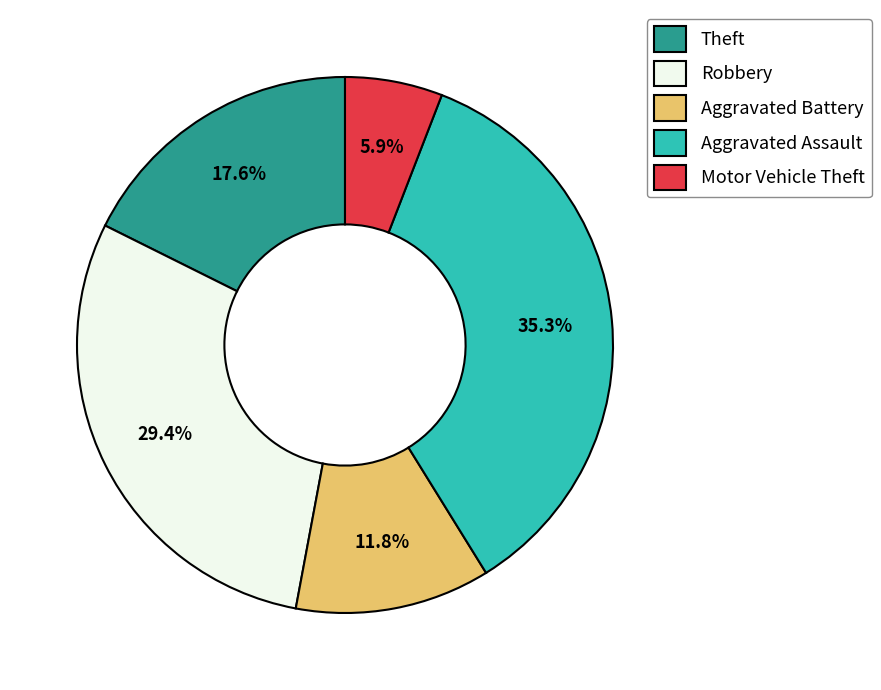

To the nearest percent, what percentage of the pie is Aggravated Assault?

35%